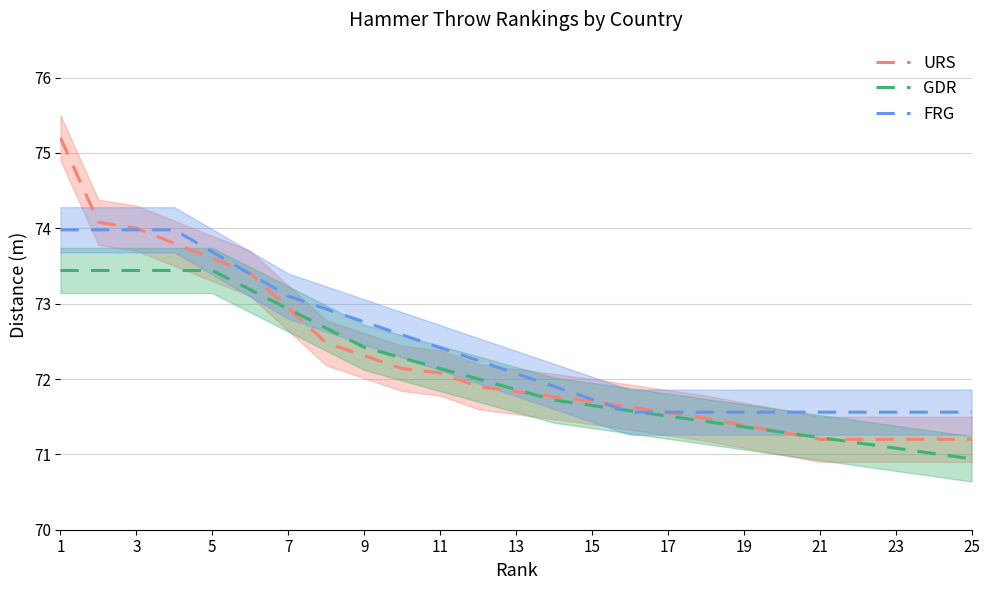

At which category does the chart reach its peak across all series?

1